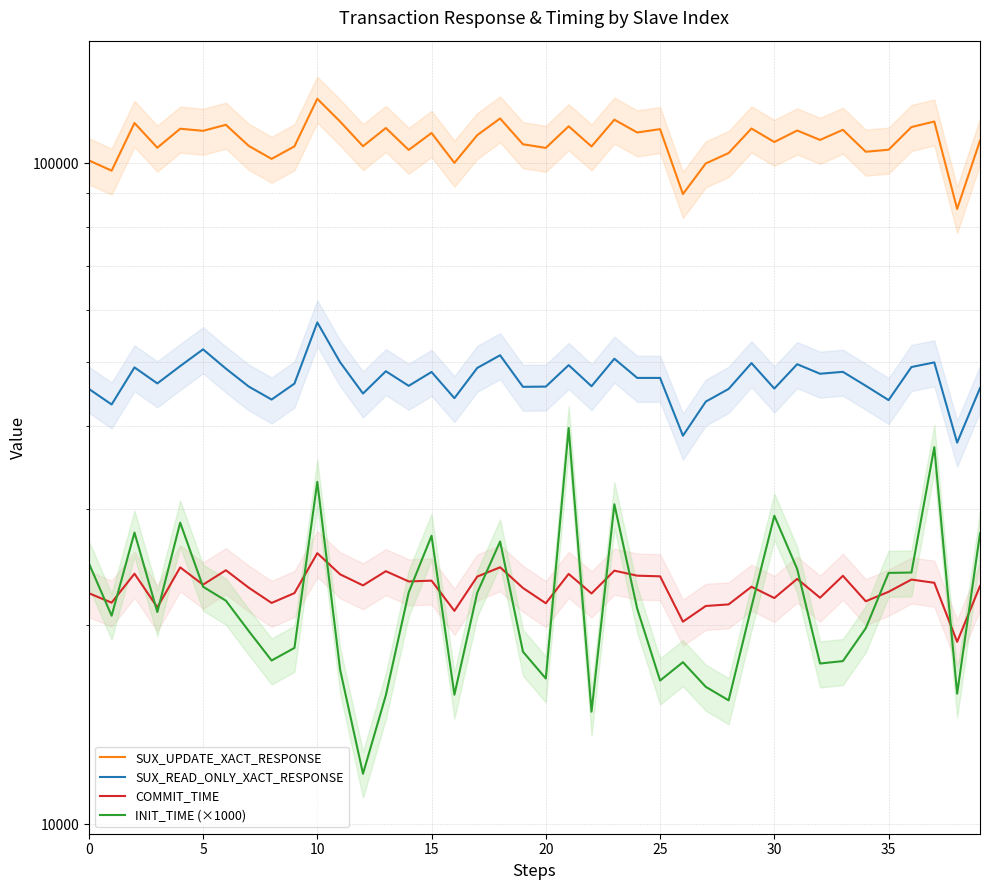

Which label corresponds to the smallest value in the chart?

12